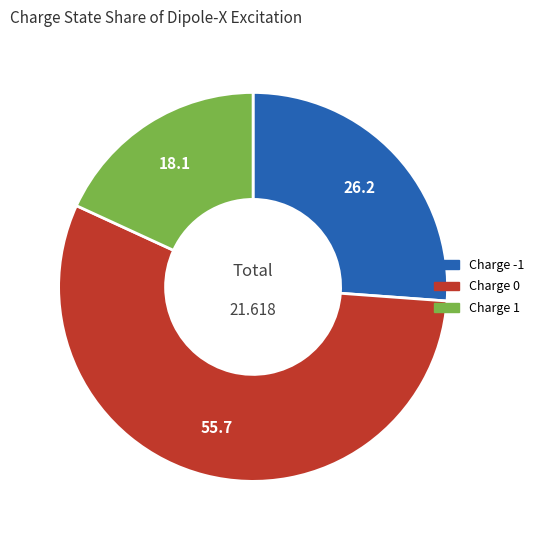

Is there a majority slice in this chart?

Yes